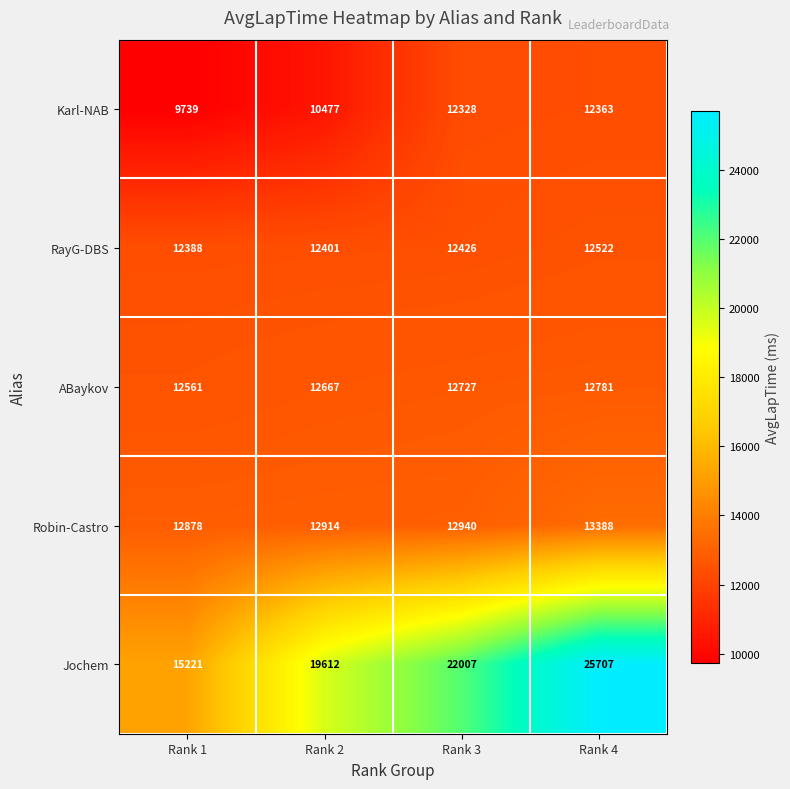

Which series has the widest spread of values?

Jochem